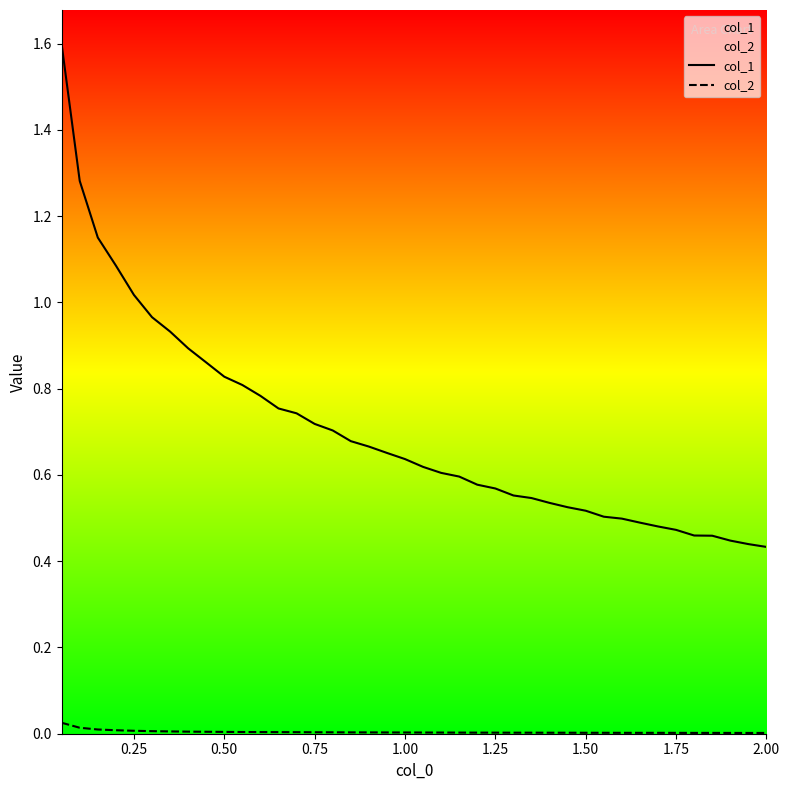

How many interior local valleys does the col_2 series have?

3